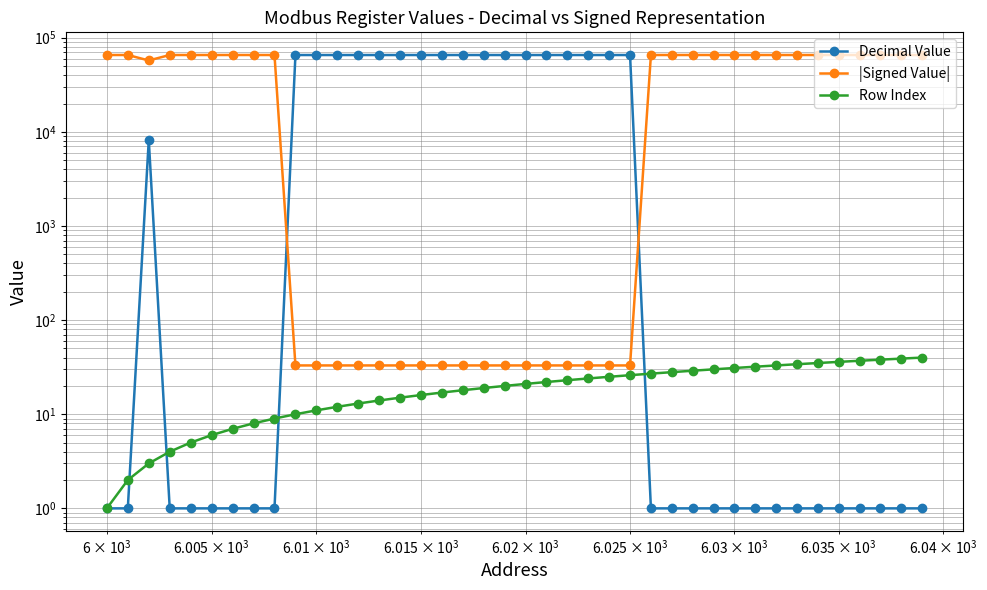

At how many categories does at least one series exceed 19130?

40